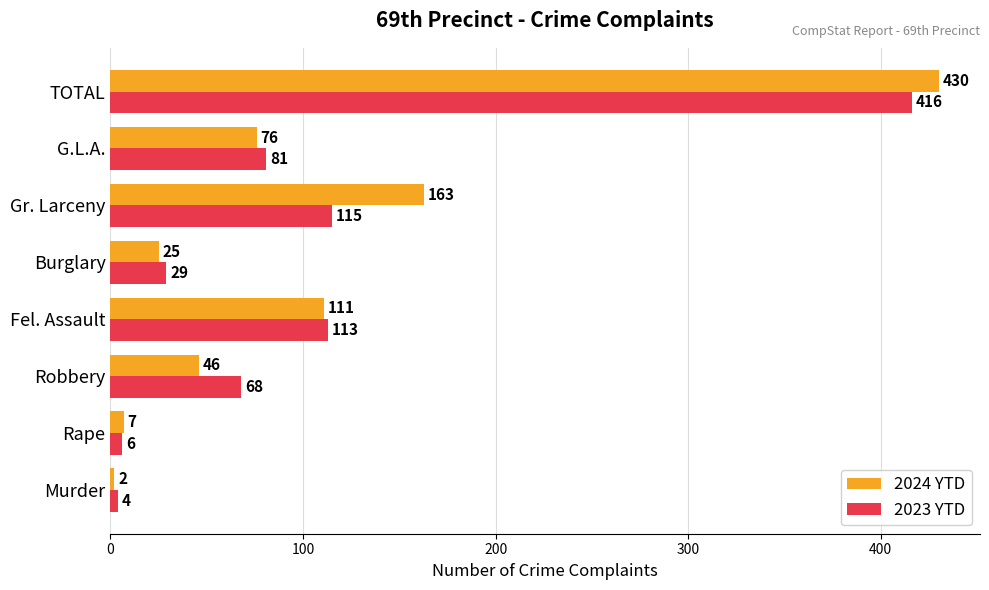

Which series has the largest range (max minus min)?

2024 YTD